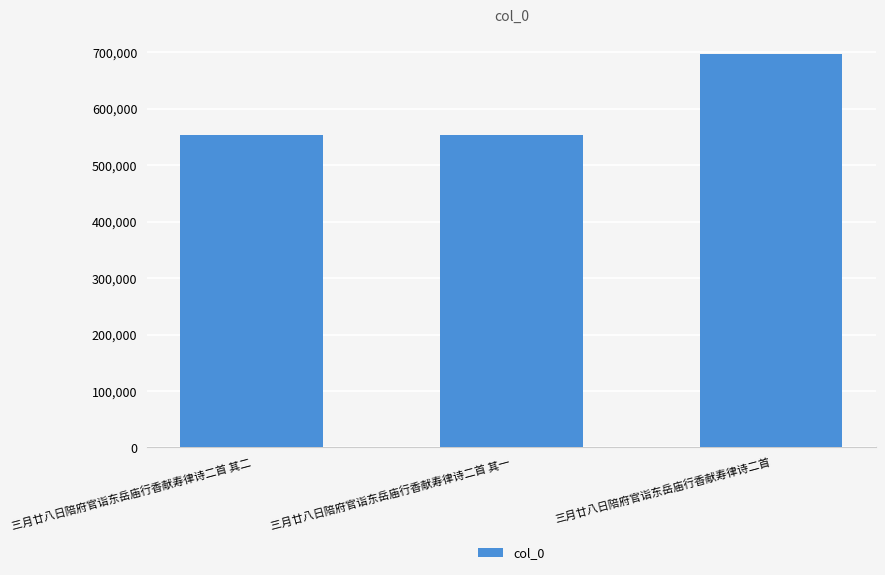

The value at 三月廿八日陪府官诣东岳庙行香献寿律诗二首 is 696502. True or false?

True